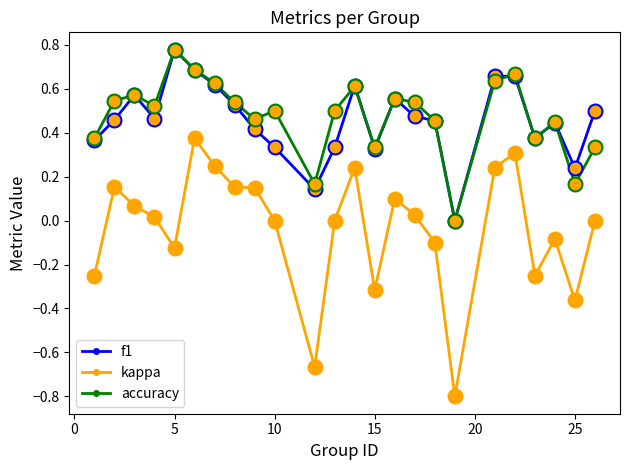

What are all the series names shown in the legend?

f1, kappa, accuracy